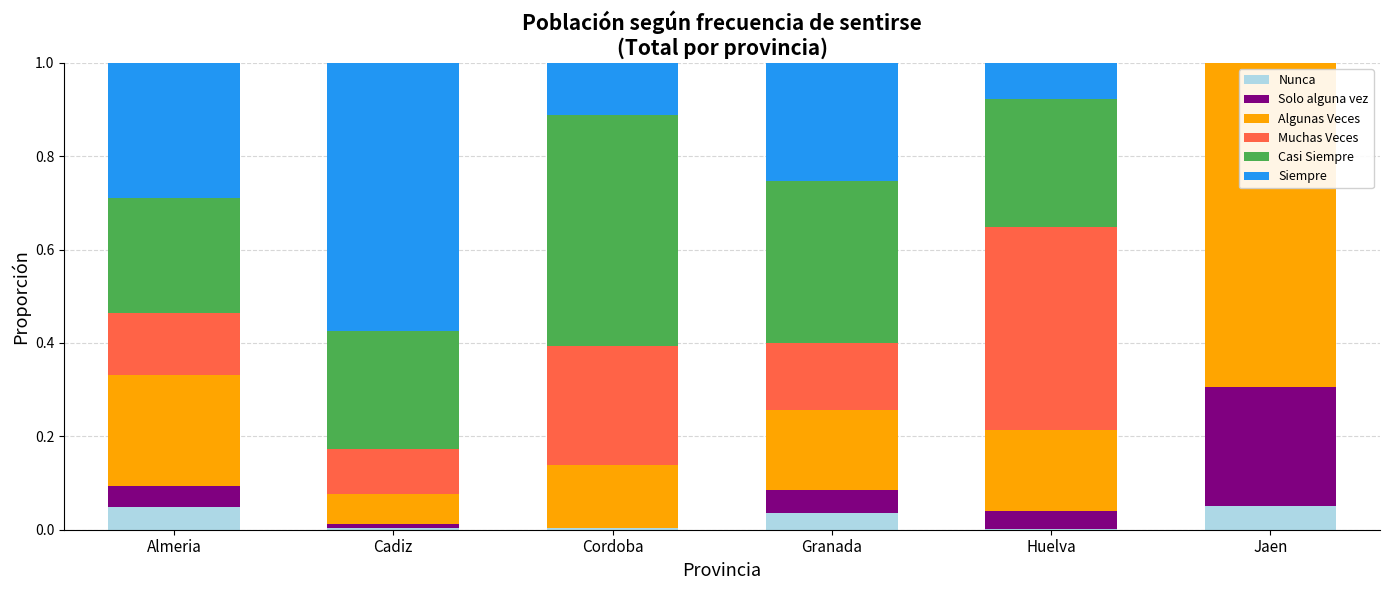

What is the total value across all series at Jaen?

1.0